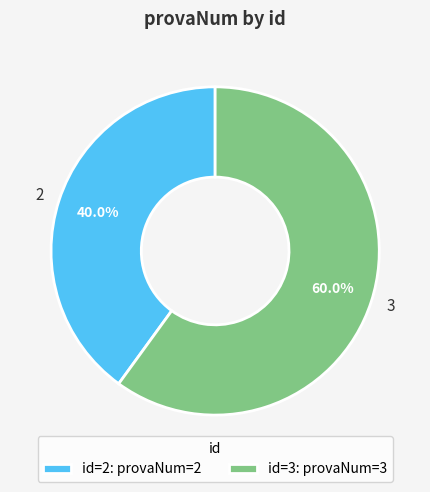

What percentage is the 3 slice, to the nearest percent?

60%